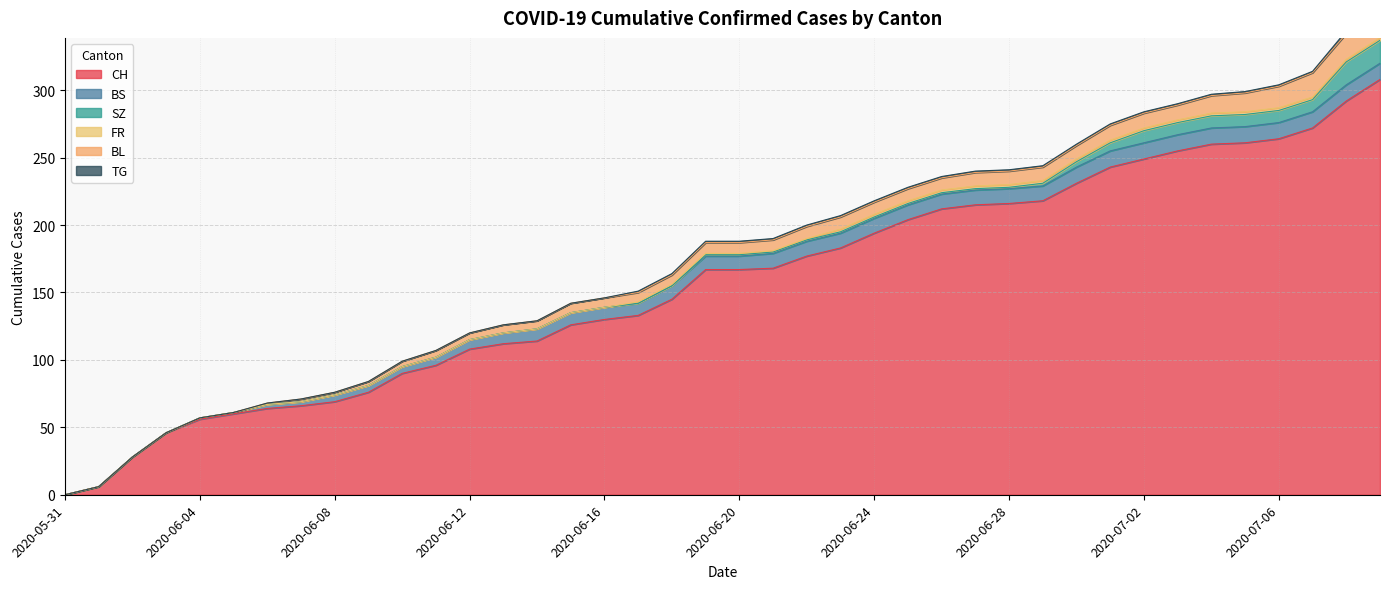

What is the value of the BS point at the 18th from the left?

9